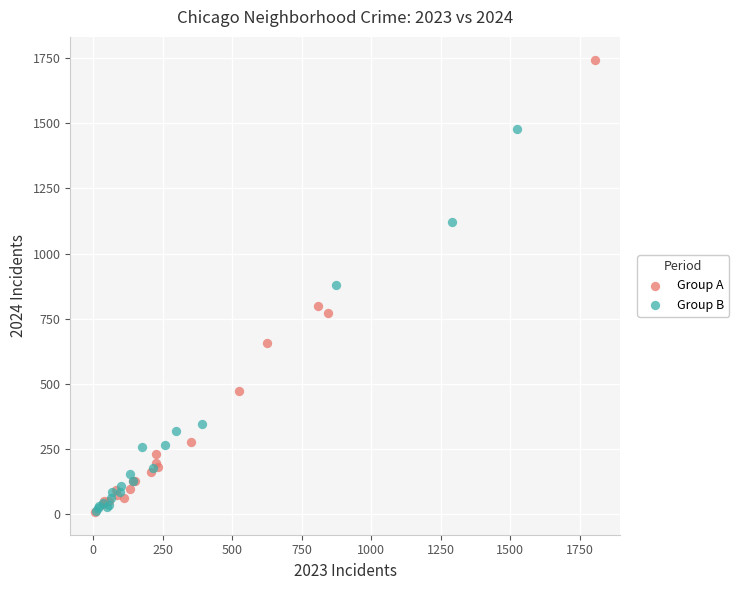

Which series has the largest Y range (max minus min)?

Group A